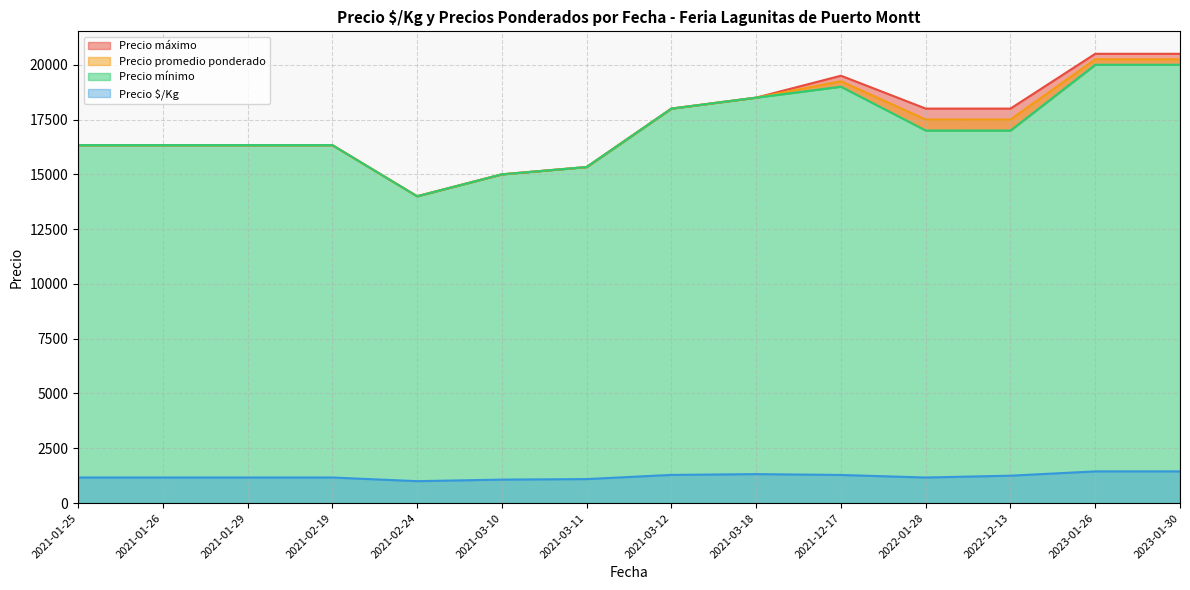

What is the highest value of the Precio $/Kg series?

1446.0